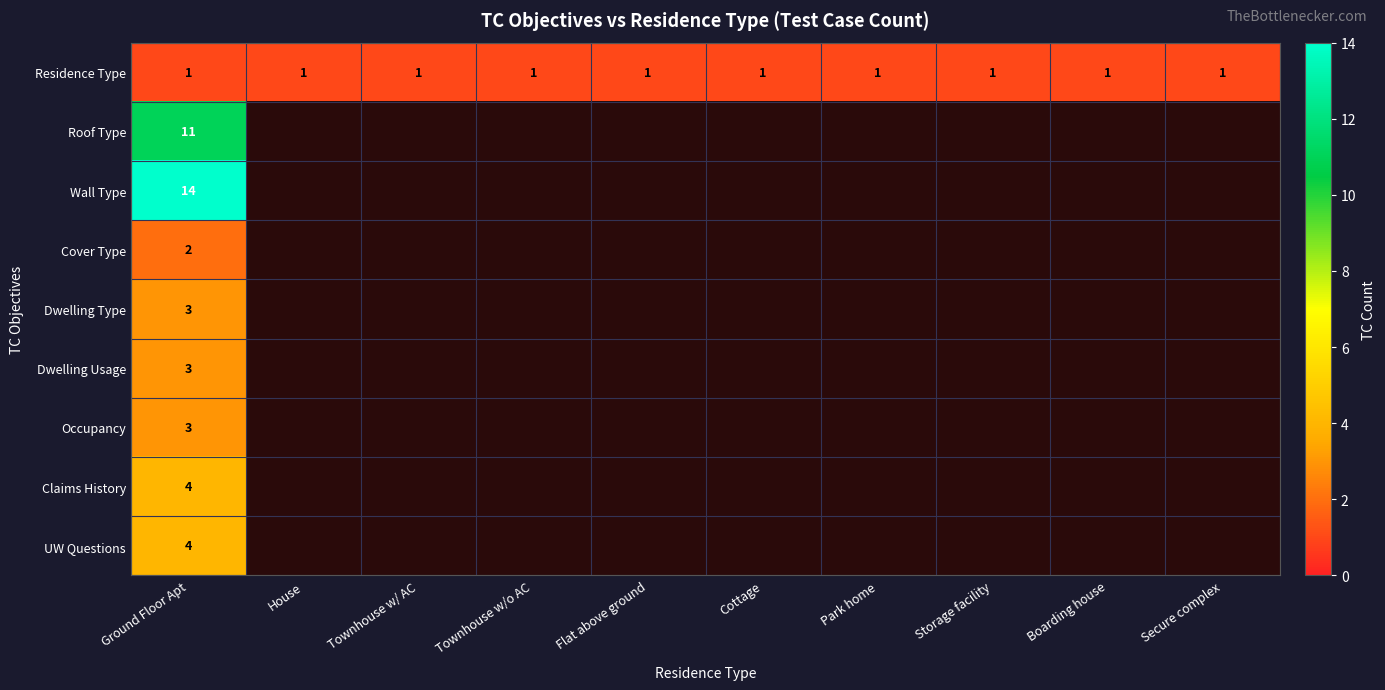

Which category has the lowest value in the Dwelling Usage series?

Ground Floor Apt